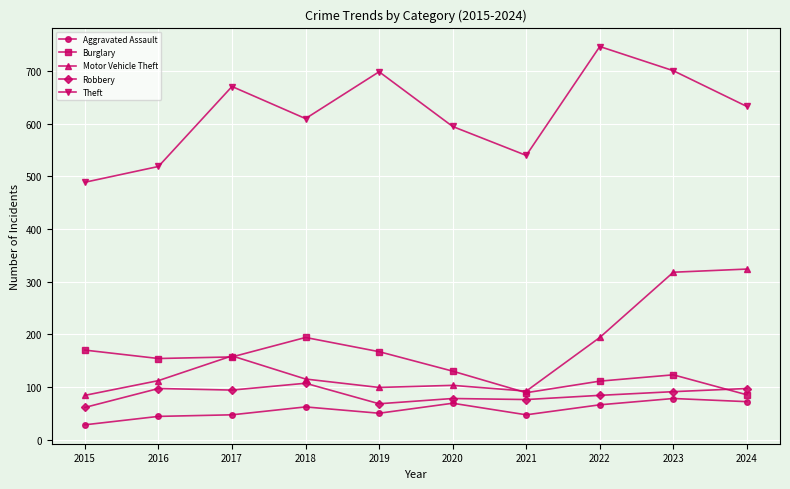

Which series has the largest total across all categories?

Theft